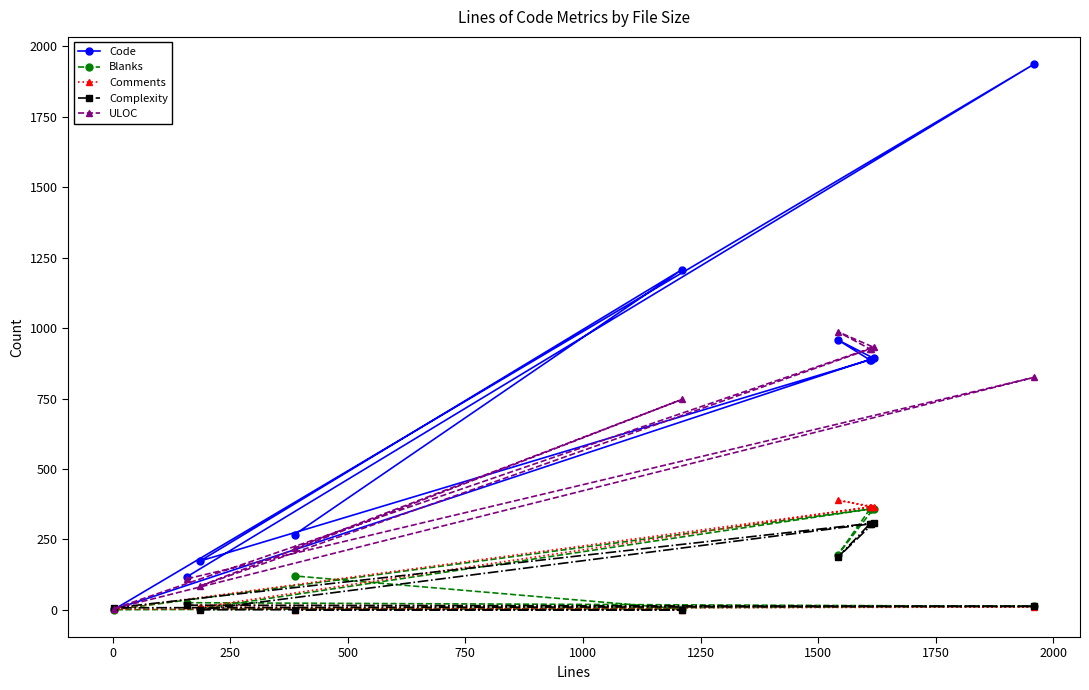

How many values in the Complexity series are below 16?

5